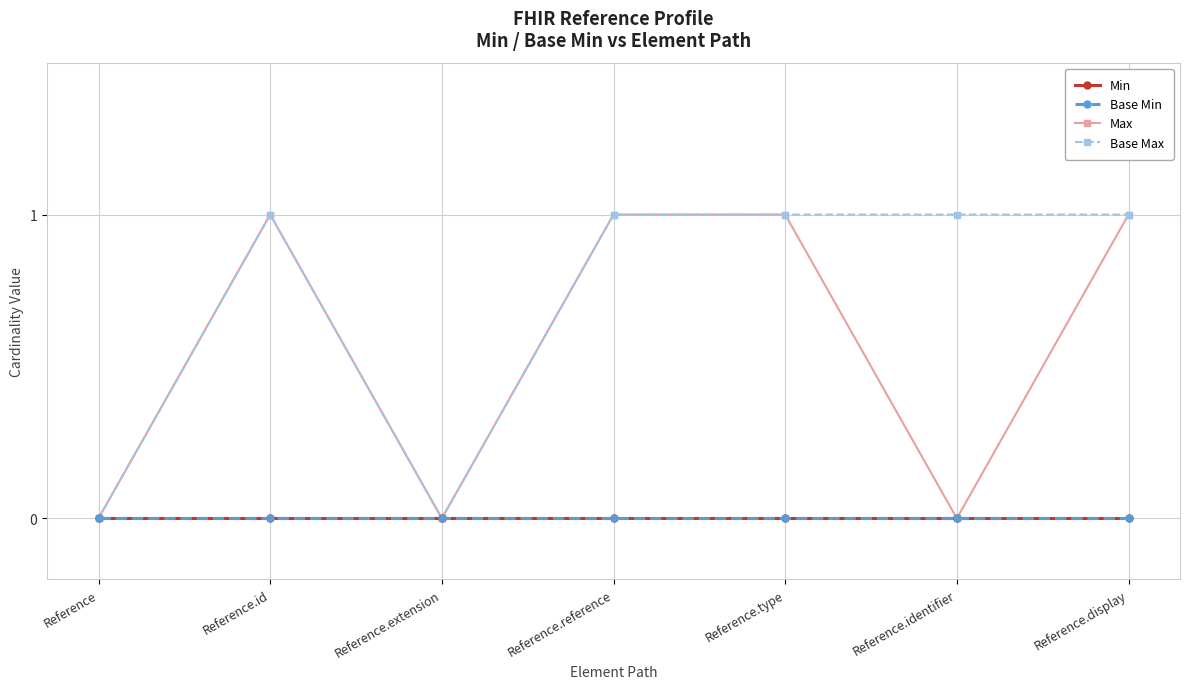

Is this an area chart (filled region under the line)?

No